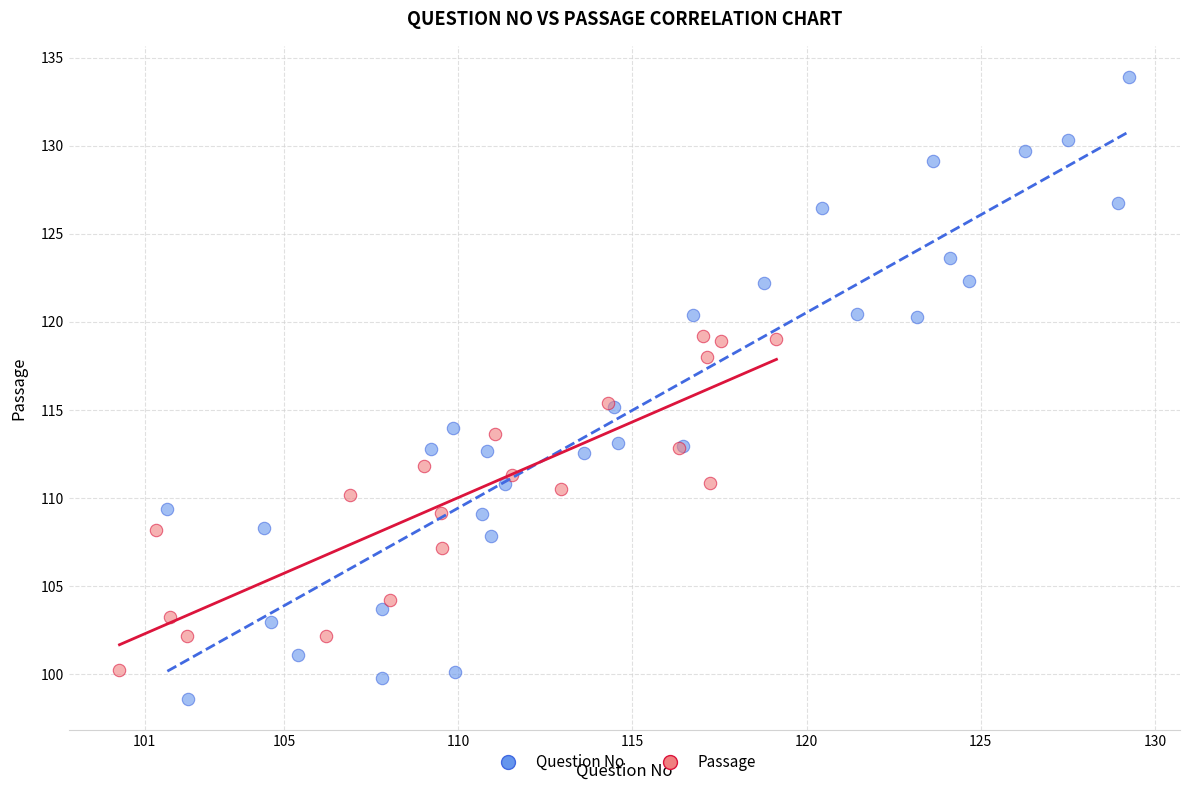

Which series contains the lowest Y value?

Question No